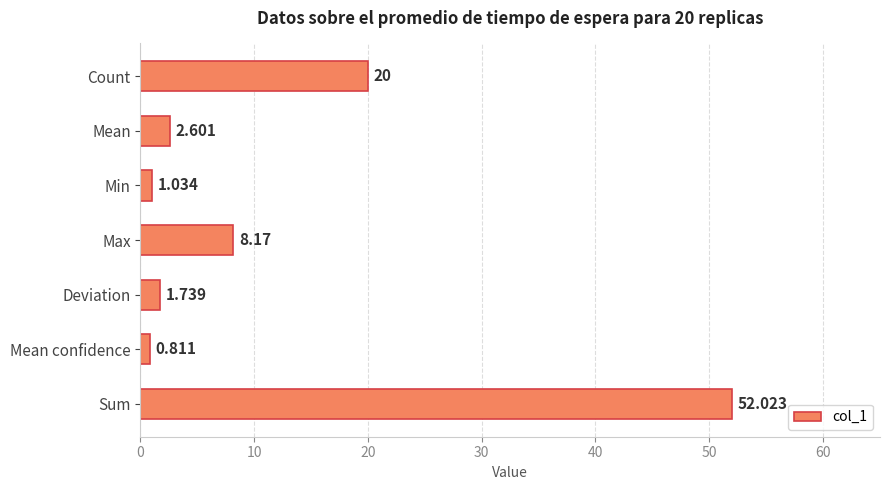

How many bars are there in total?

7